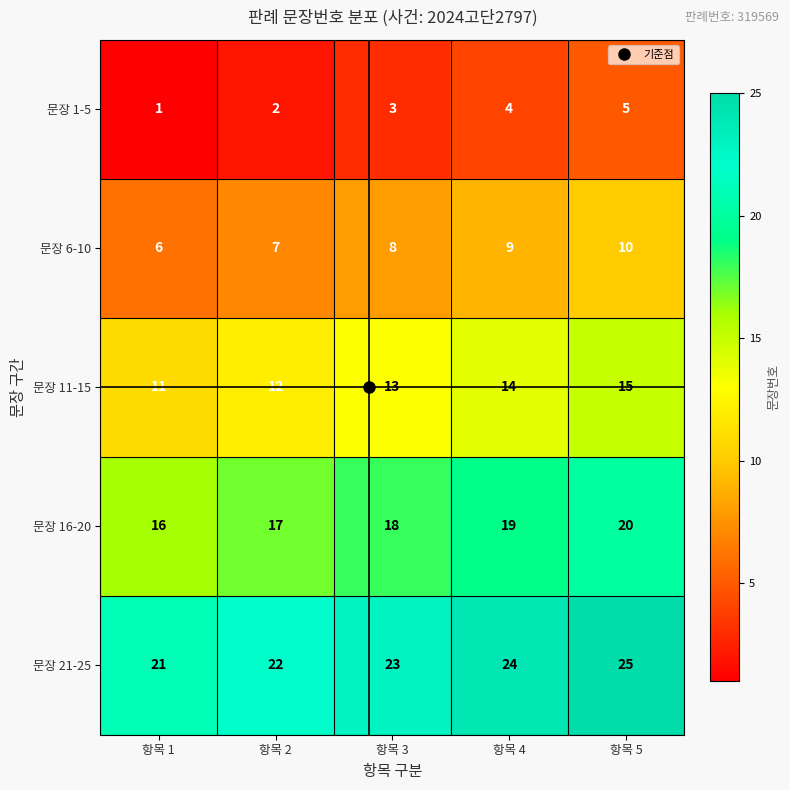

Is it true that 문장 16-20 equals 8 at 항목 2?

False